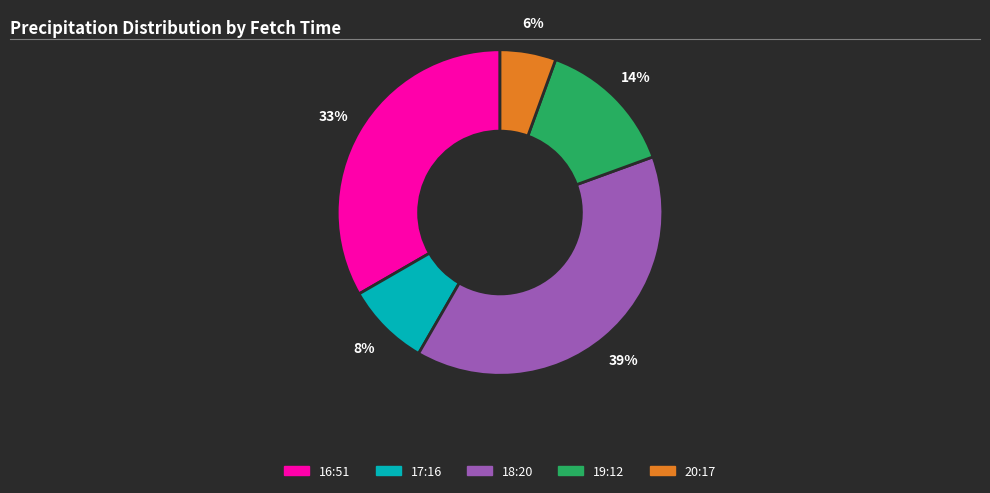

To the nearest percent, what is the average slice percentage?

20%